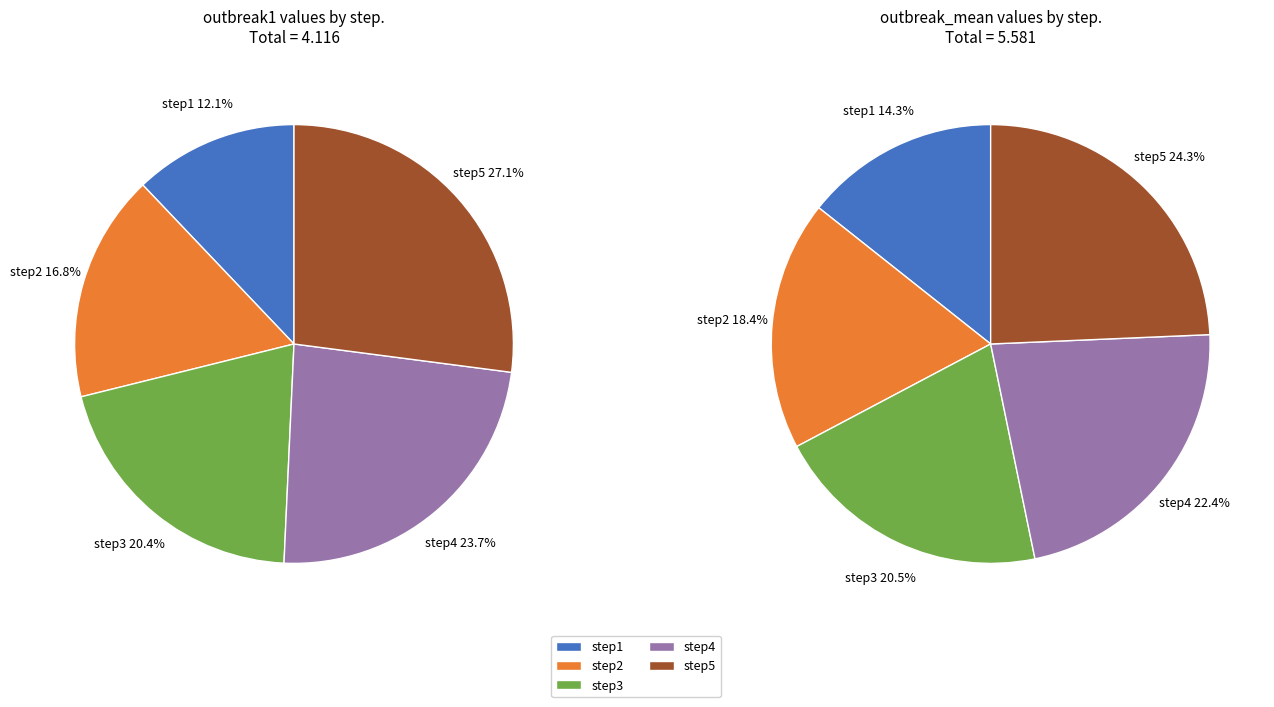

True or false: step1 accounts for 12% of the total.

True